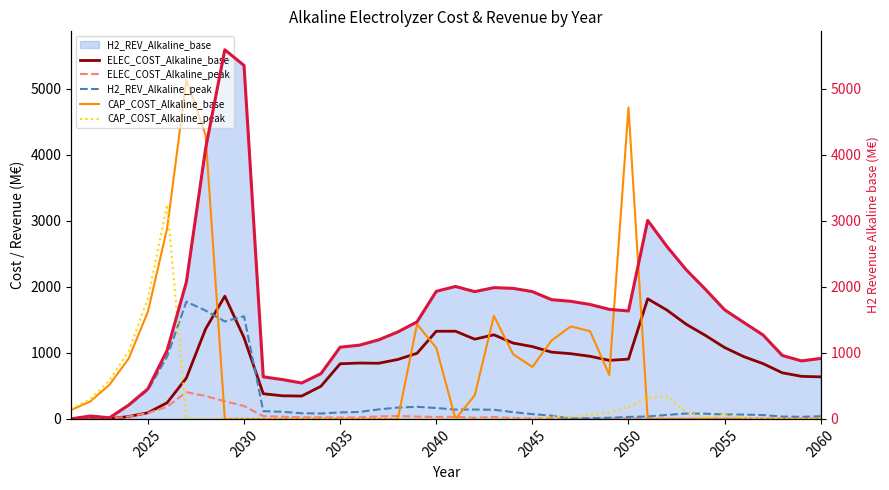

Is it true that ELEC_COST_Alkaline_base equals 973.9 at 2060?

False